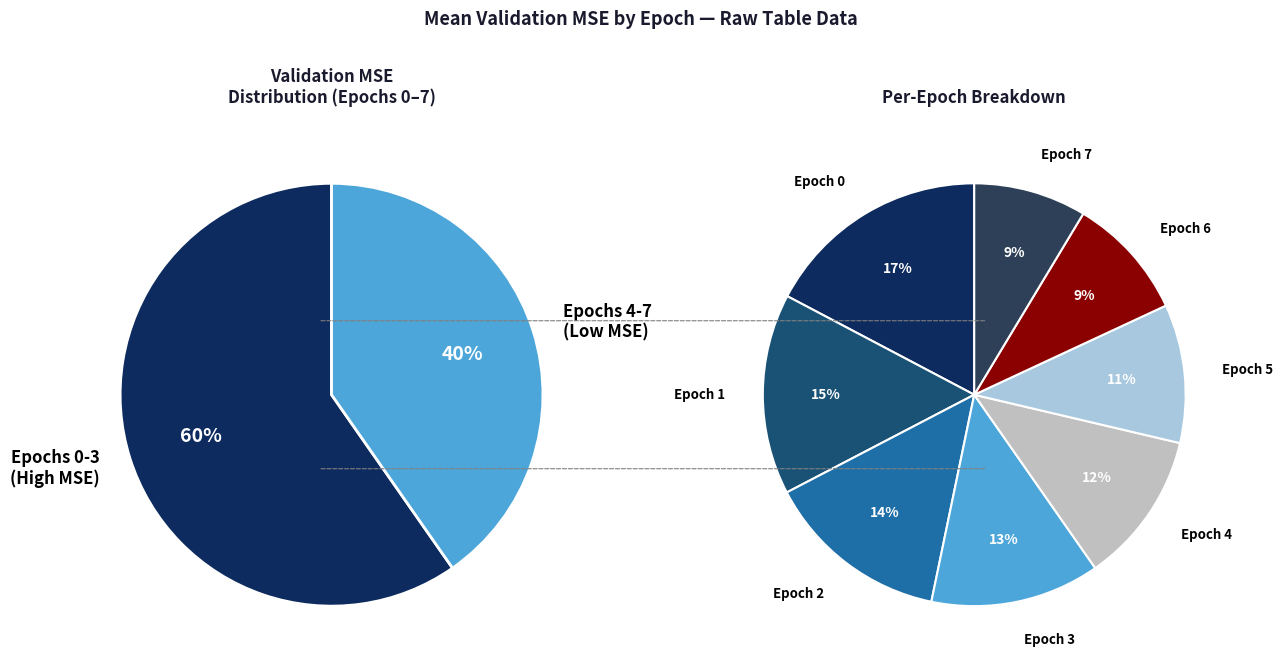

Which category has the biggest portion of the pie?

Epoch 0